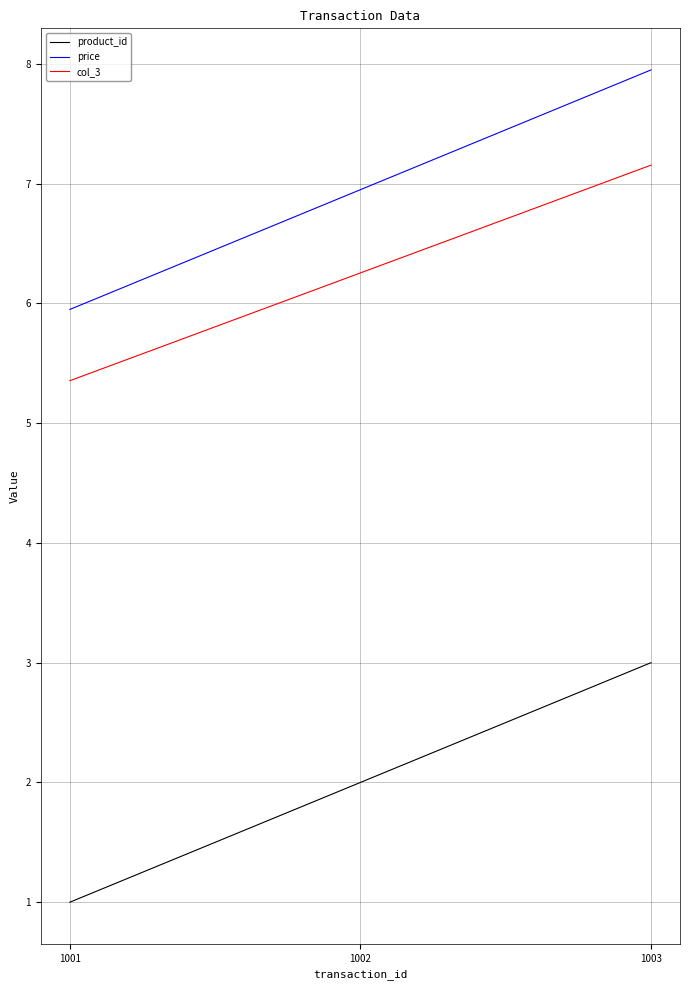

Which series has the largest total across all categories?

price